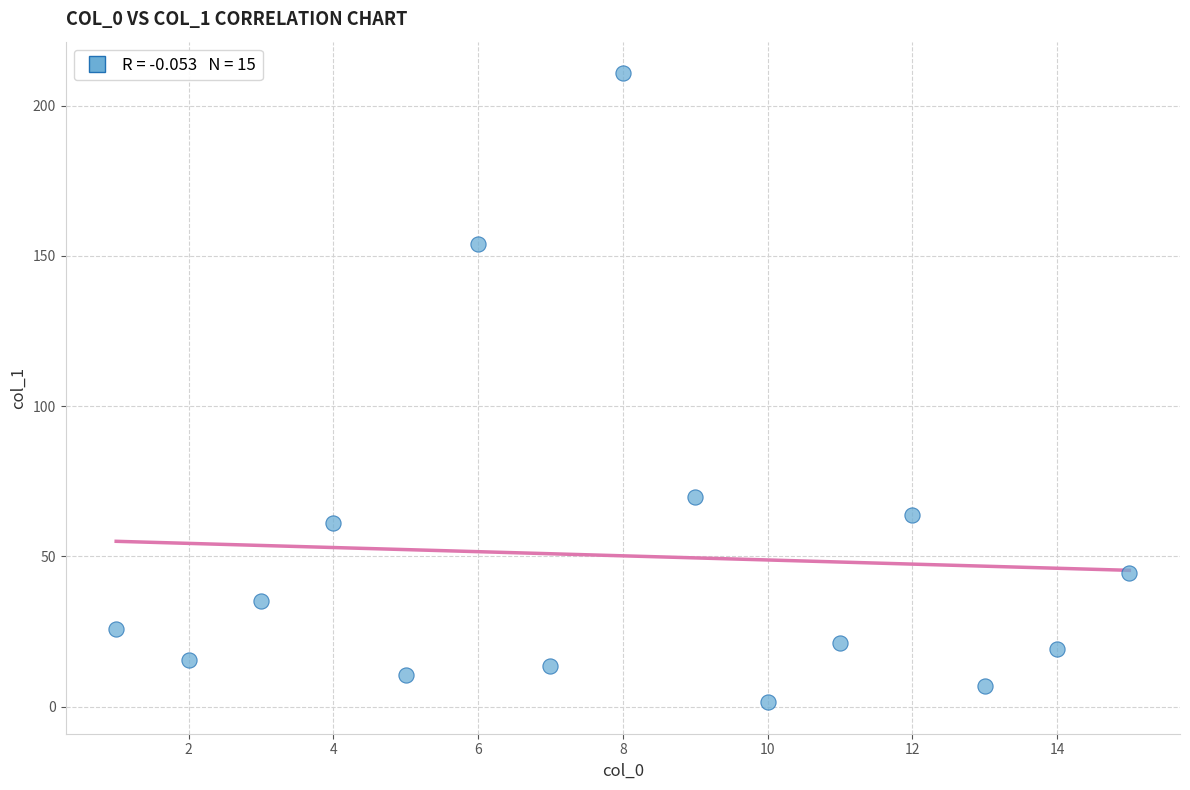

What Y value in the scatter plot is closest to 106?

69.7